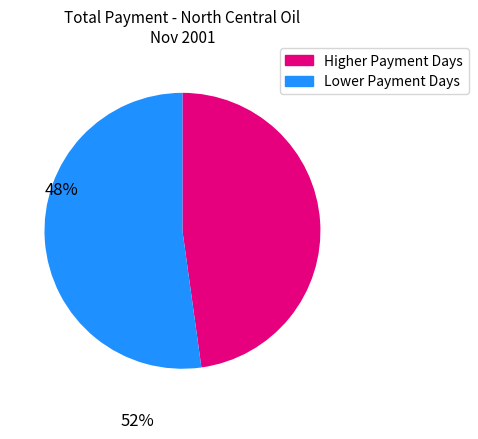

Is there a majority slice in this chart?

Yes